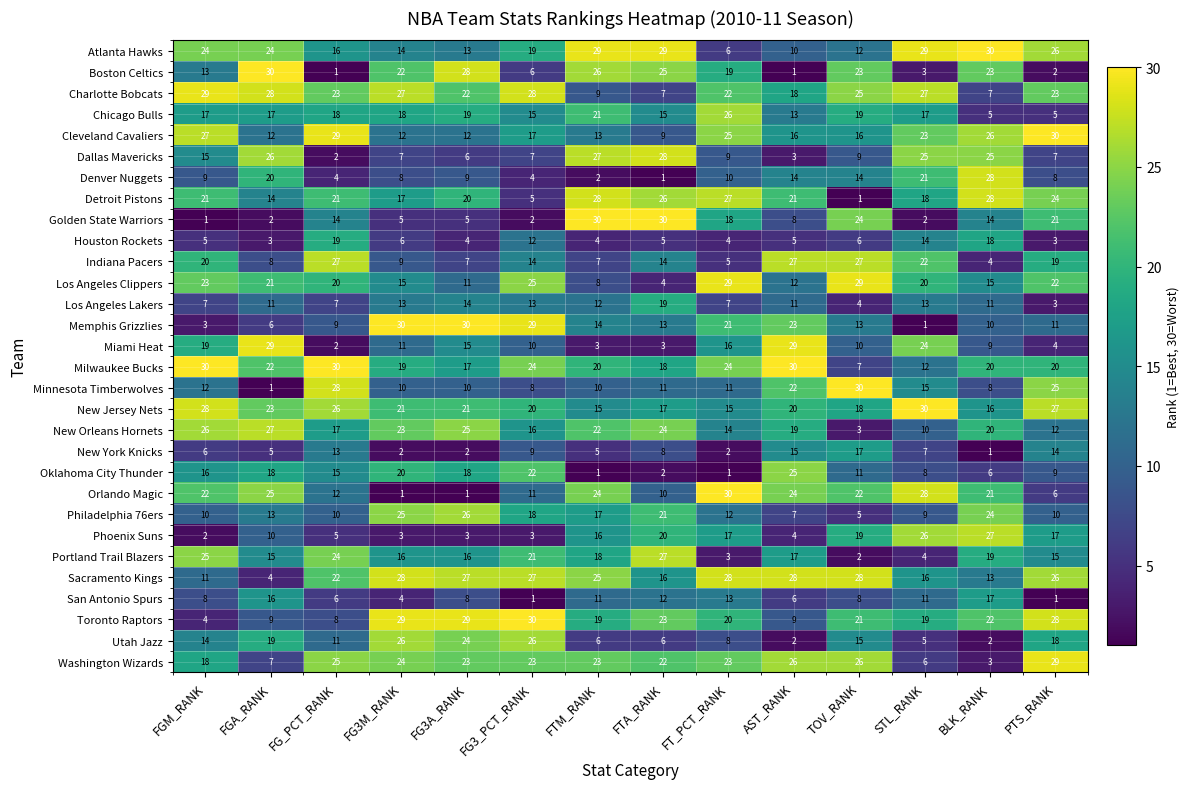

What is the maximum value for Miami Heat?

29